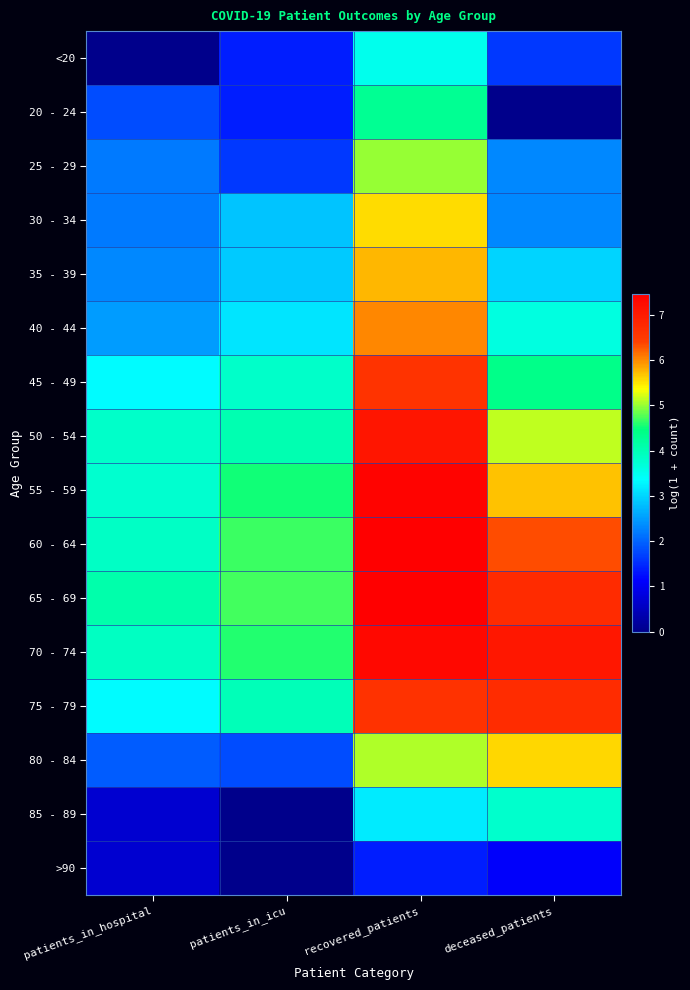

Count the number of categories in the chart.

4